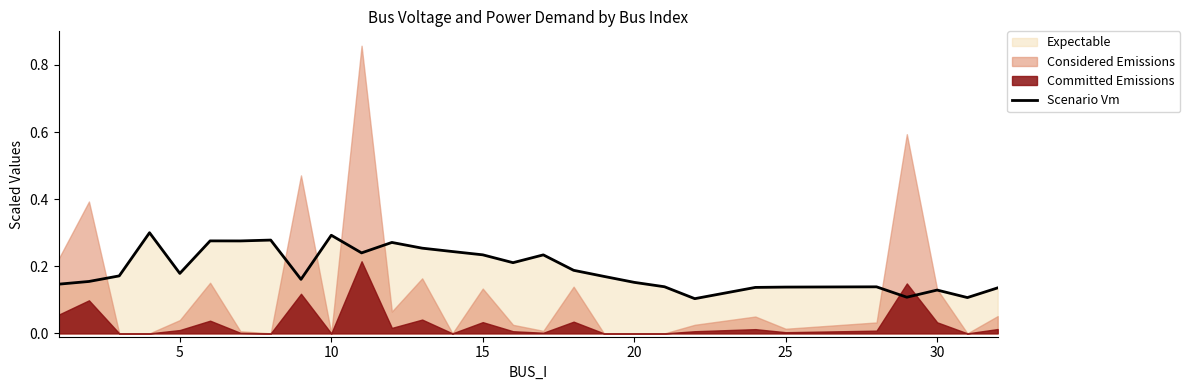

Does the chart have visible grid lines?

No